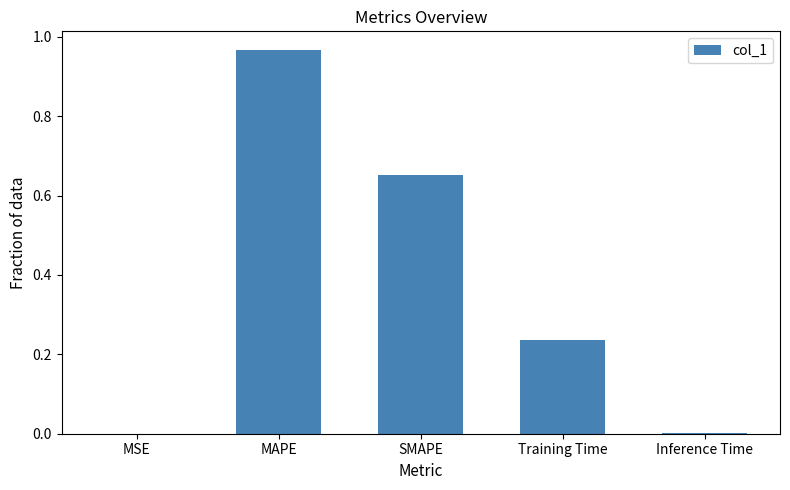

The chart shows a value of 0.3 at Training Time. True or false?

False